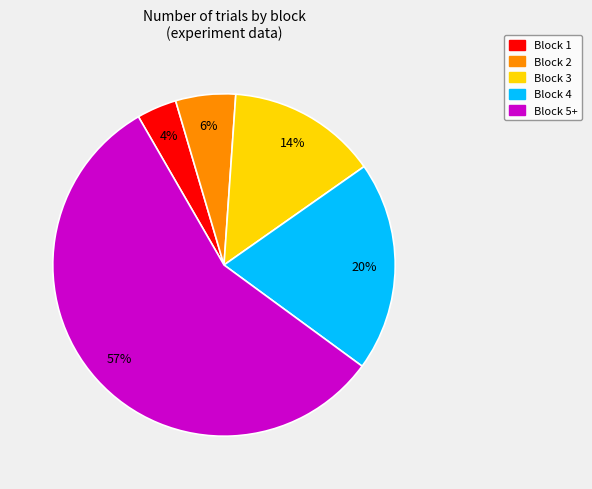

Which has a higher value, Block 4 or Block 2?

Block 4